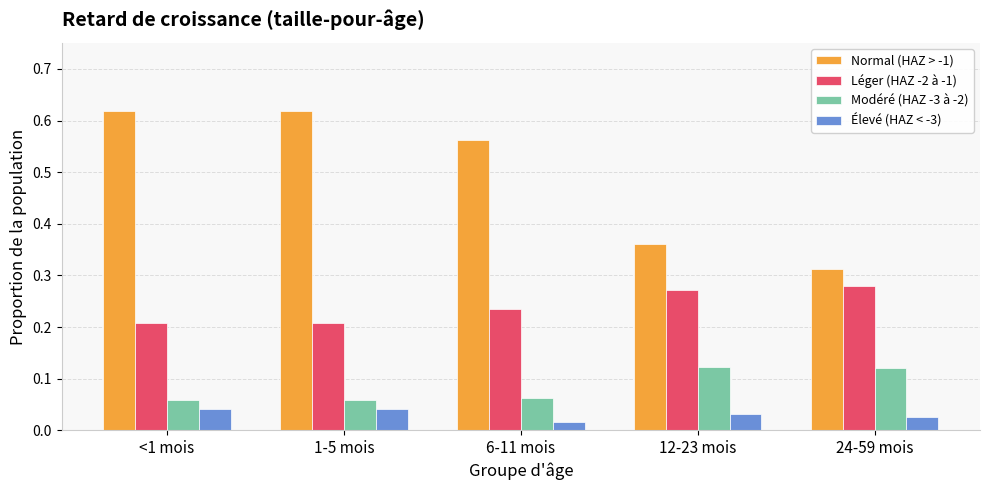

Which series has the largest total across all categories?

Normal (HAZ > -1)